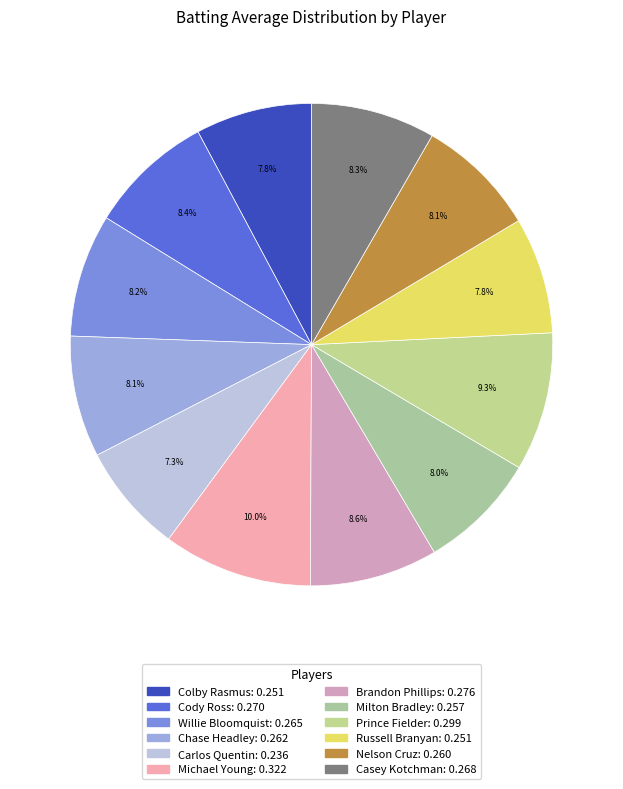

How many slices are in this pie chart?

12